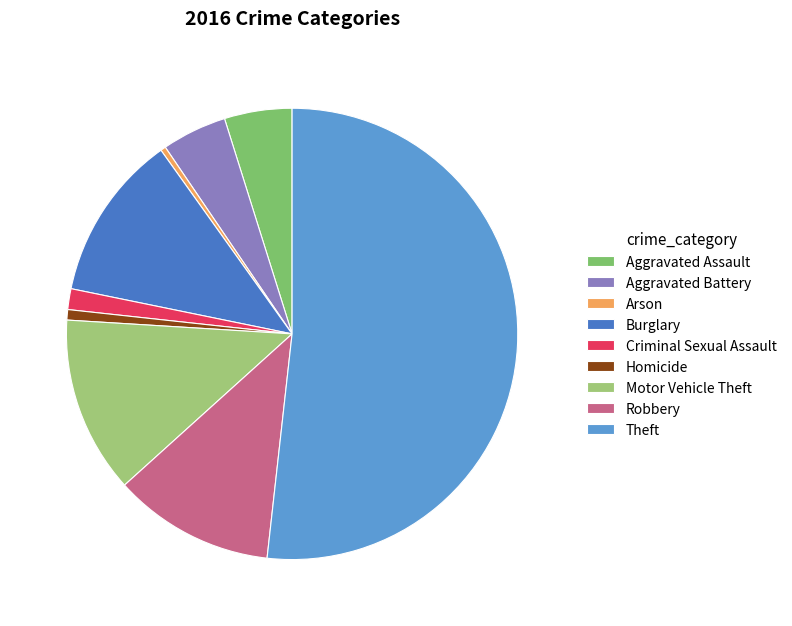

What is the largest slice in the pie chart?

Theft